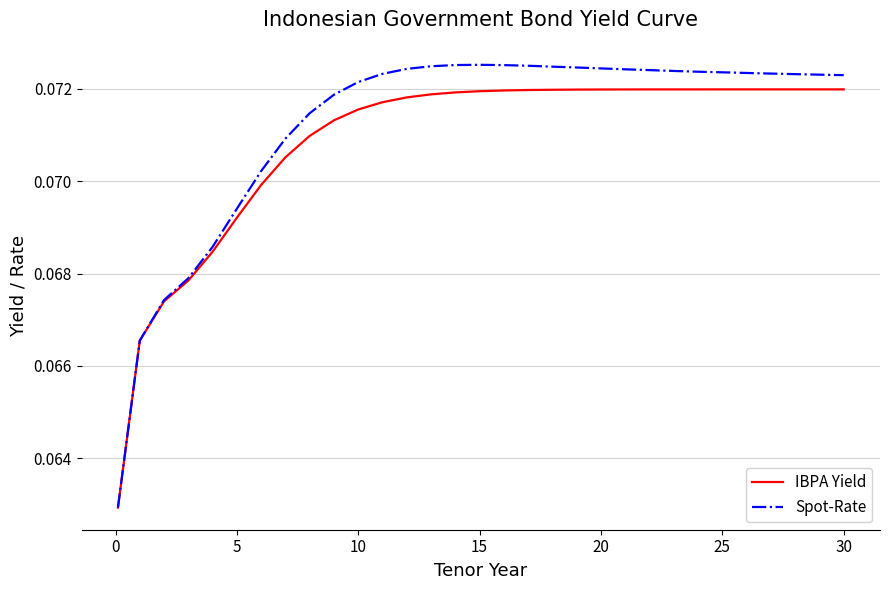

Which series has the largest range (max minus min)?

Spot-Rate